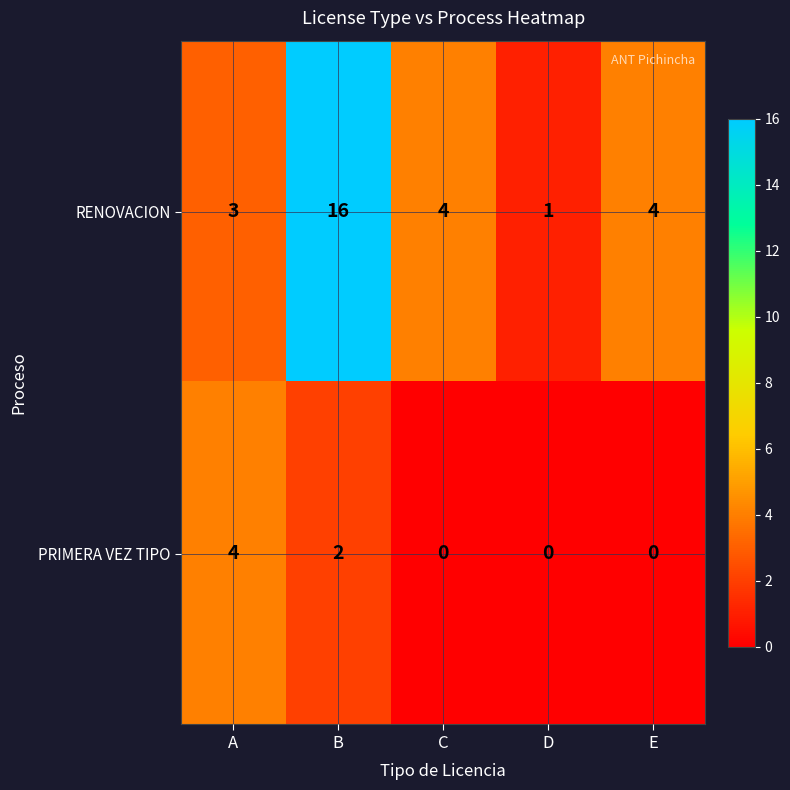

What is the difference between the RENOVACION values at C and B?

12